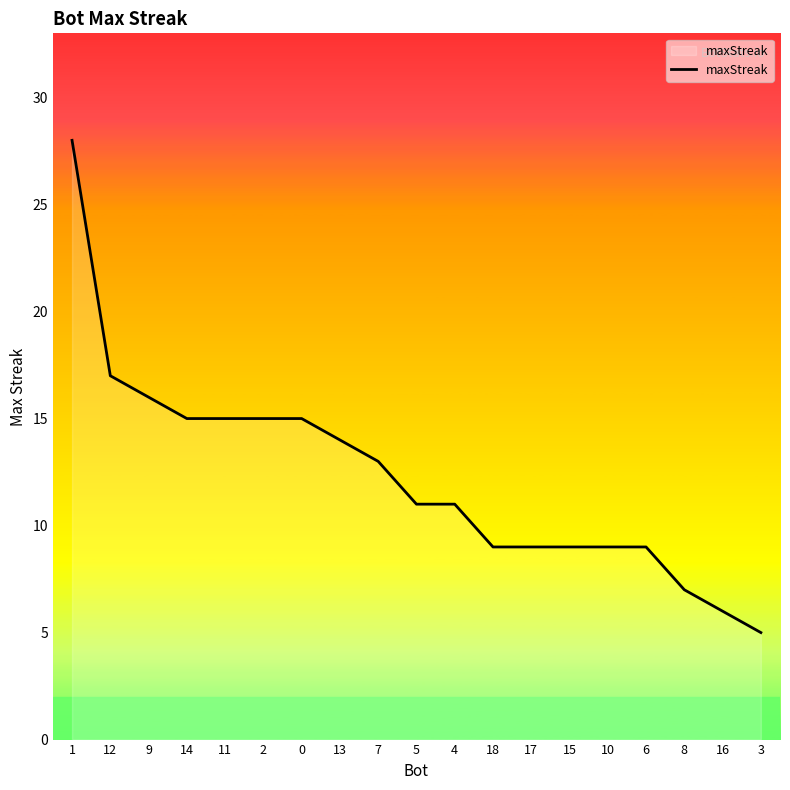

Which category has the lowest value across all series?

3